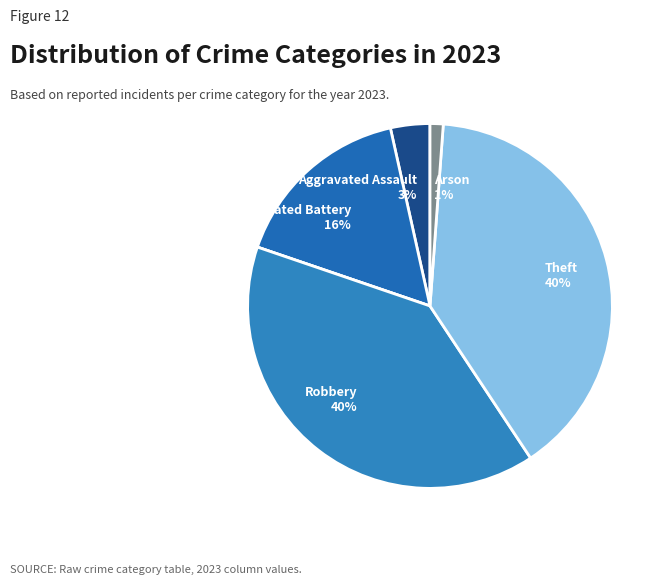

Count the number of slices in the pie.

6